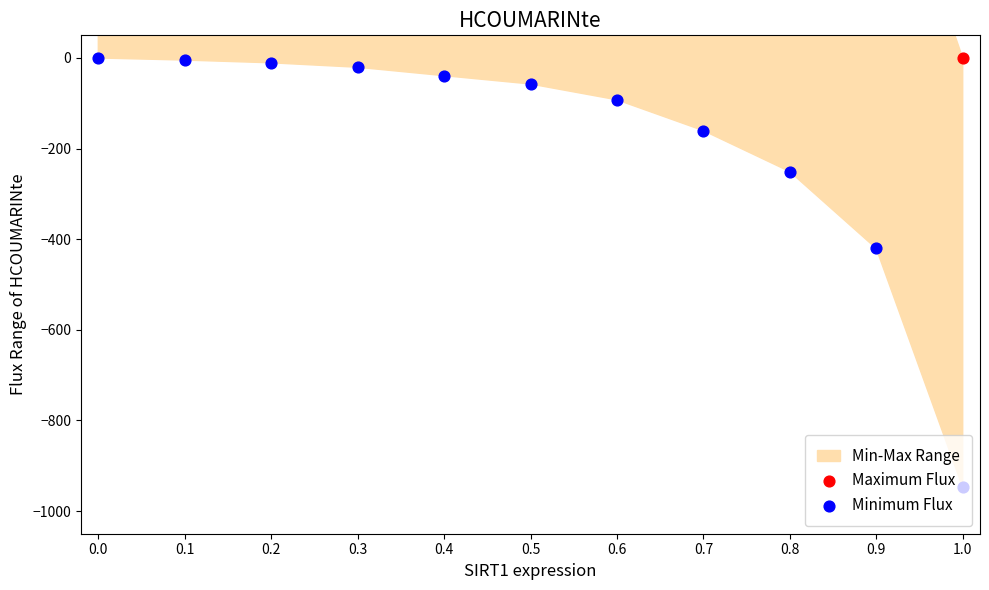

Is the value of Minimum Flux at 0.6 greater than the value of Maximum Flux at 0.0?

No